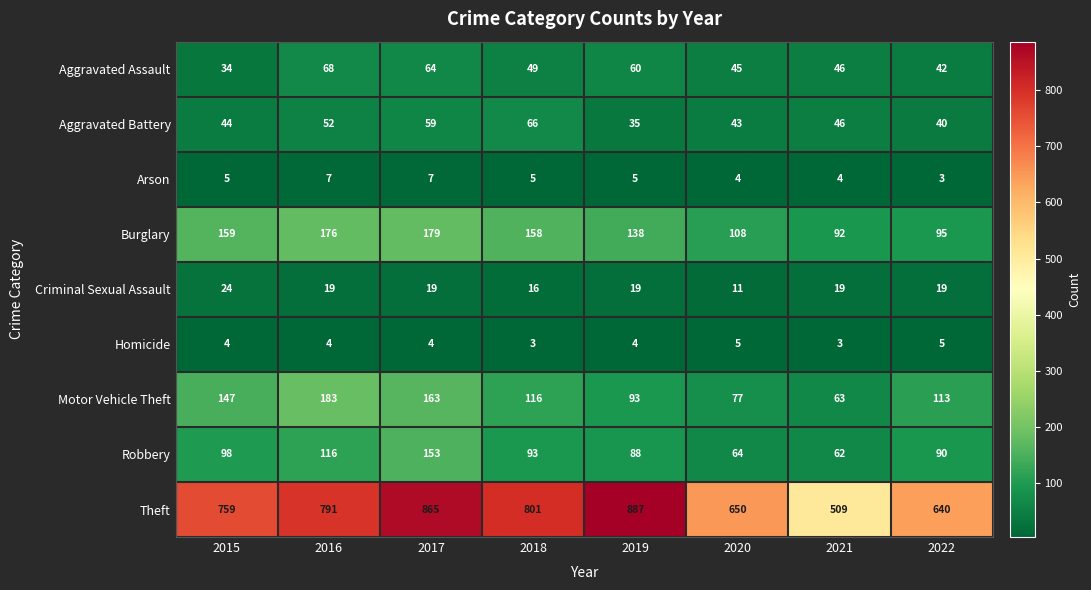

What is the approximate value of Robbery at 2022?

90